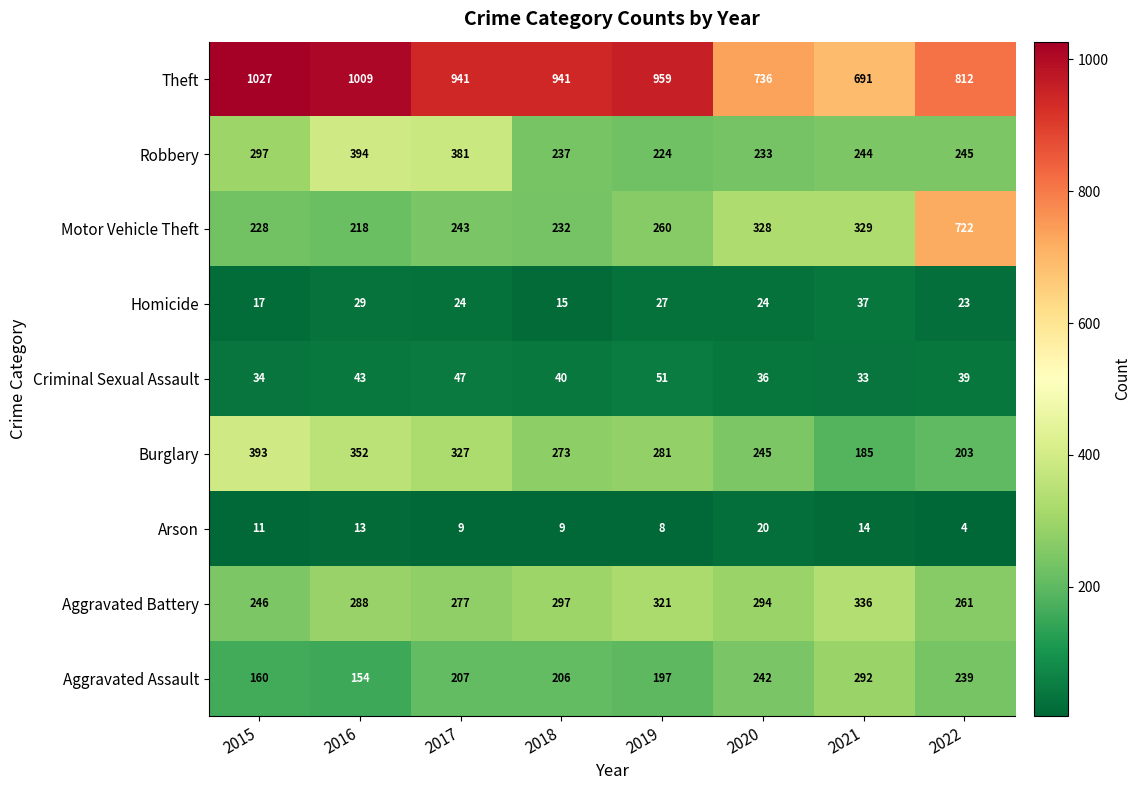

Which series has the widest spread of values?

Motor Vehicle Theft